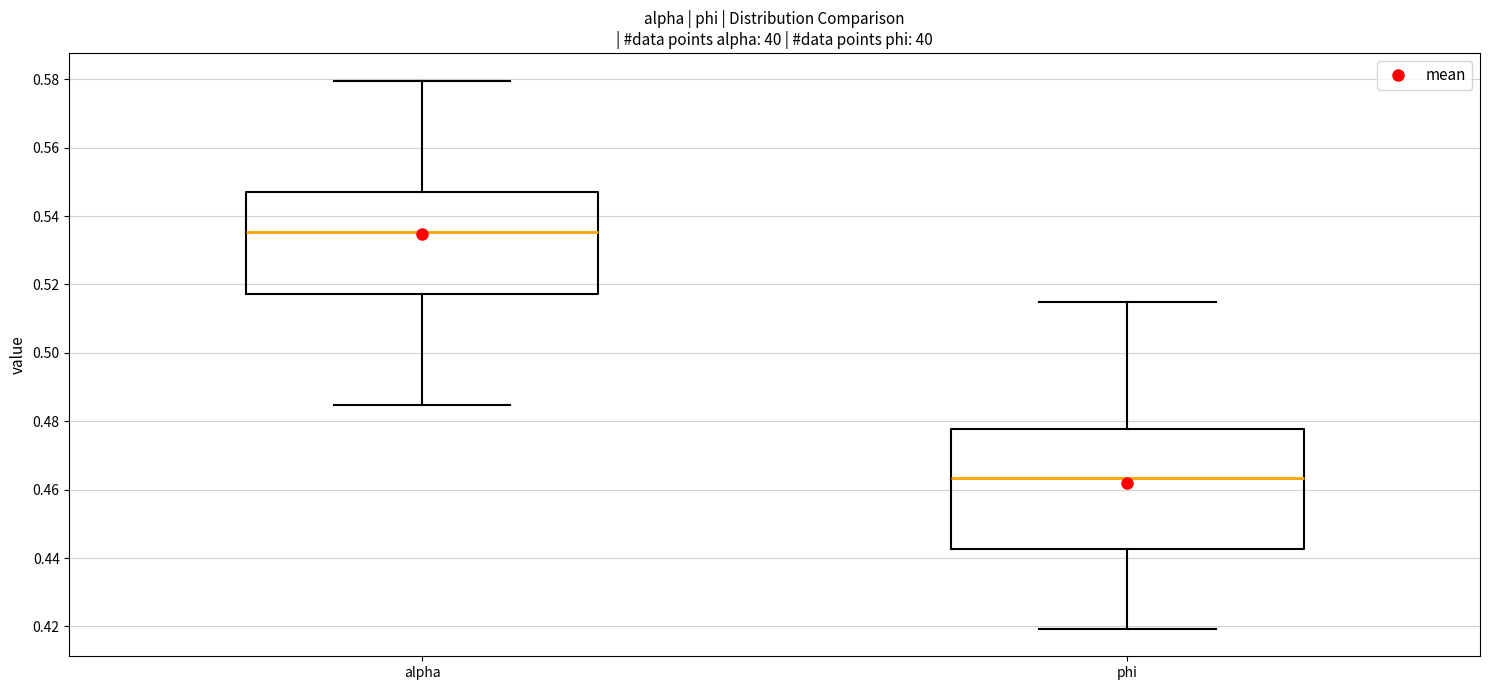

Where does the median line of the box for alpha sit on the y-axis? The values are not printed on the chart, so give them approximately, as read against the axis.

0.536